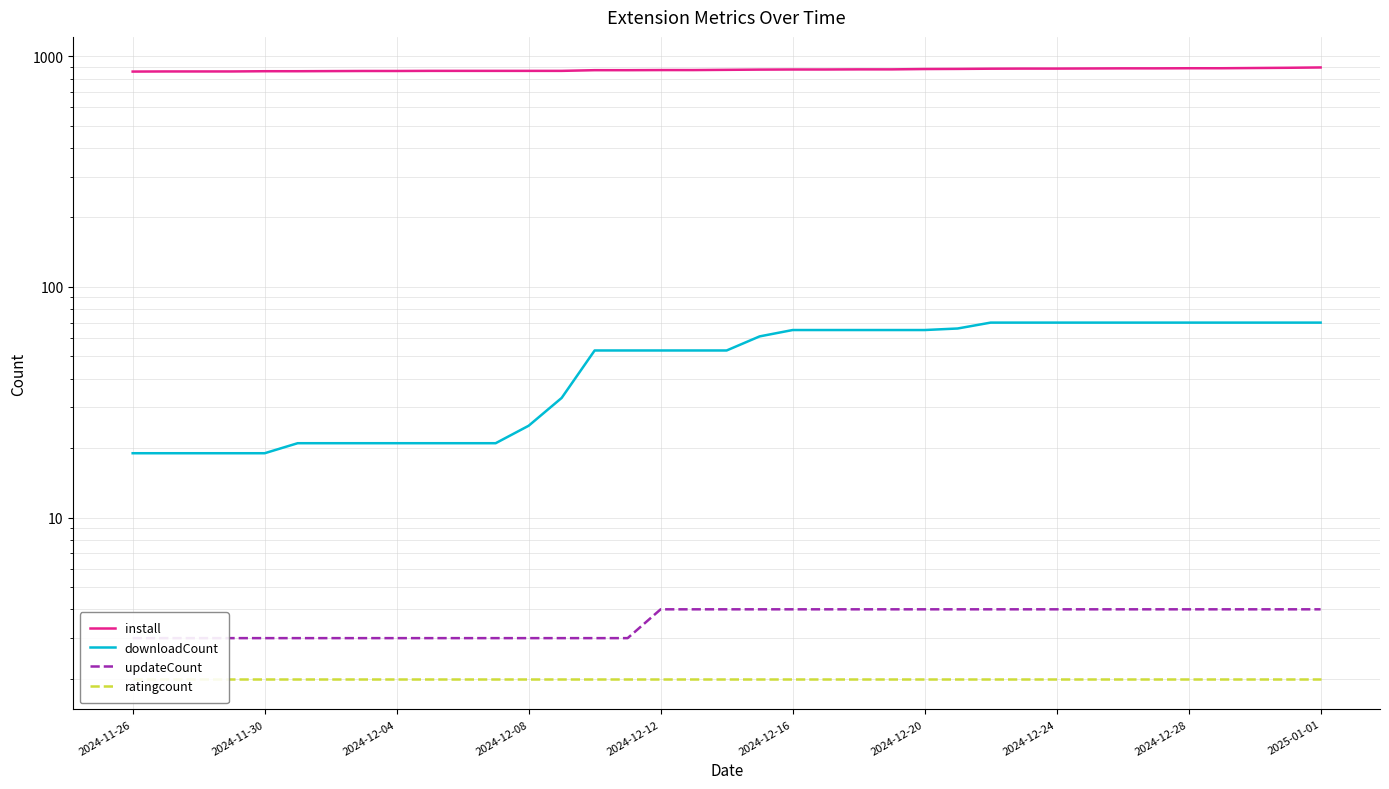

True or false: ratingcount has a value of 3 at 18.

False